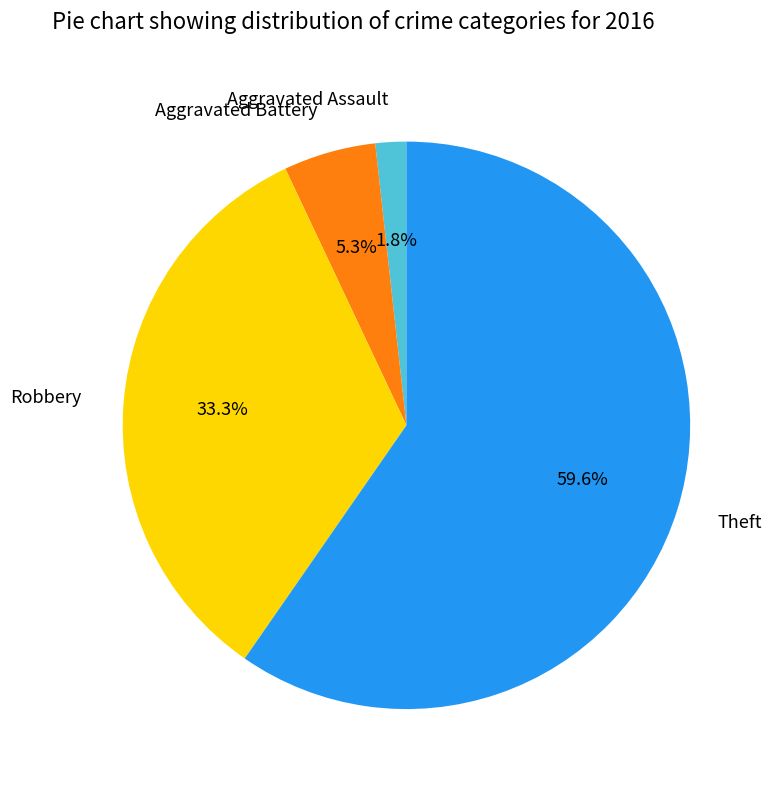

Does any single category account for the majority?

Yes